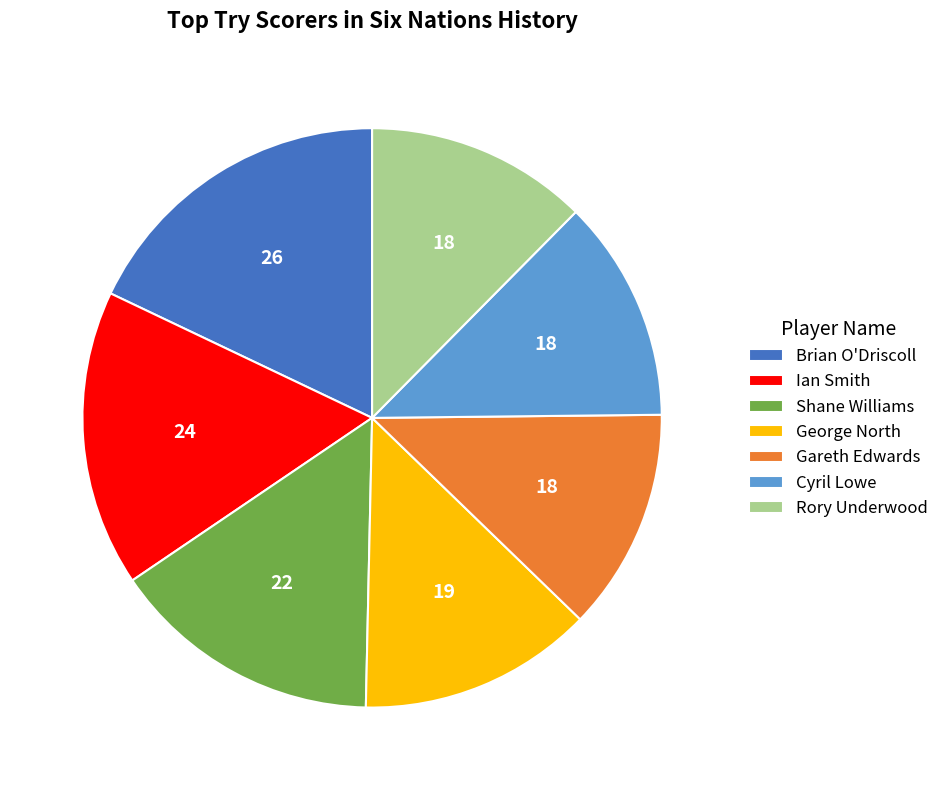

Combined, do Gareth Edwards and Cyril Lowe account for over 50%?

No